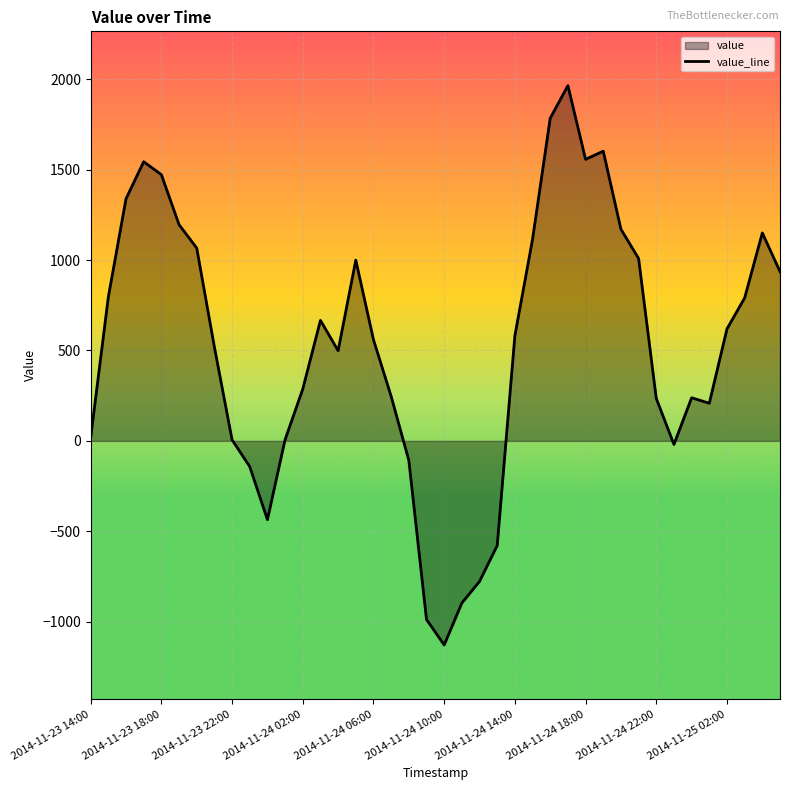

How many values exceed 581?

20